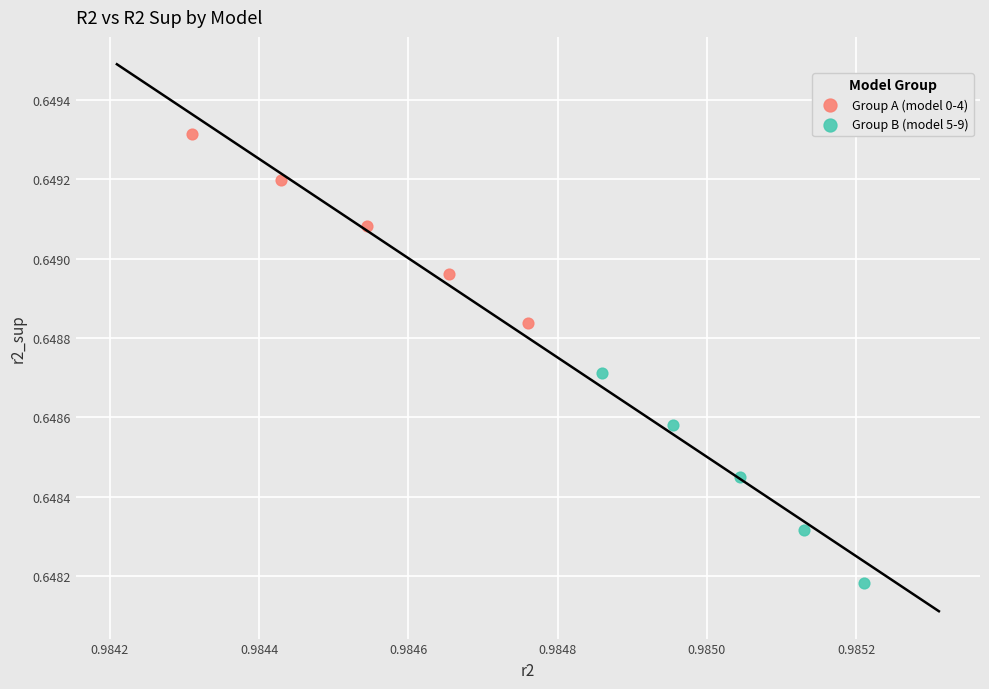

Which series has the widest spread of Y values?

Group B (model 5-9)